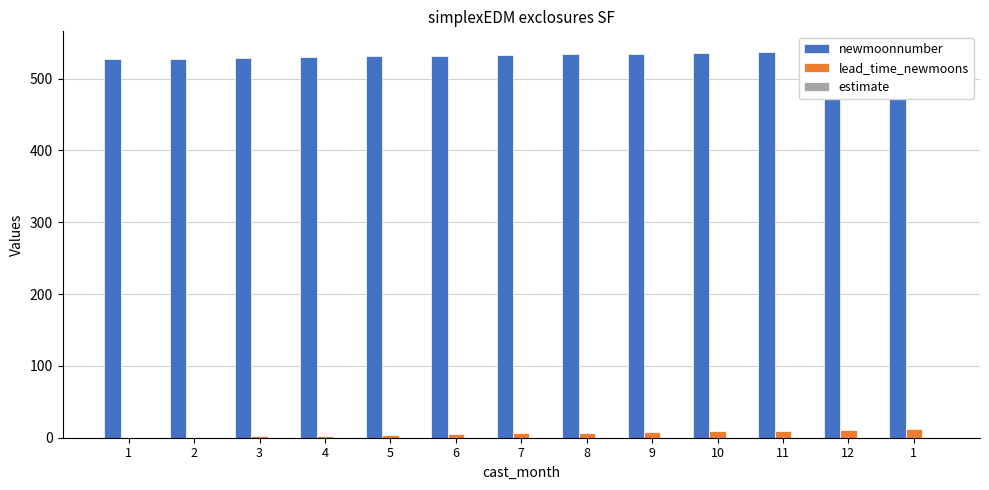

Where is estimate nearest to the value 0?

1